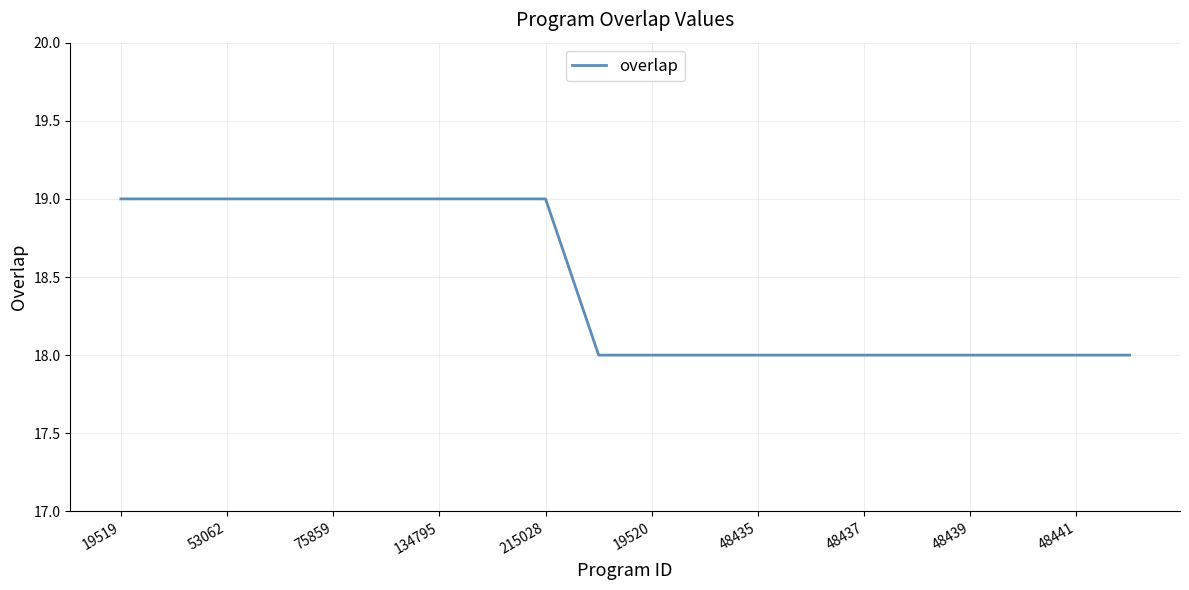

What is the maximum value shown in the chart?

19